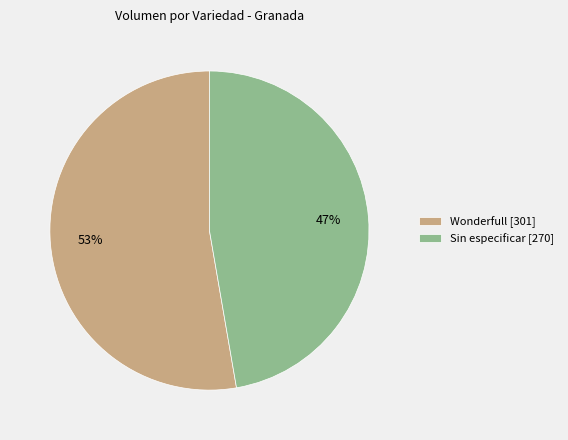

Is the sum of Sin especificar [270] and Wonderfull [301] greater than half?

Yes